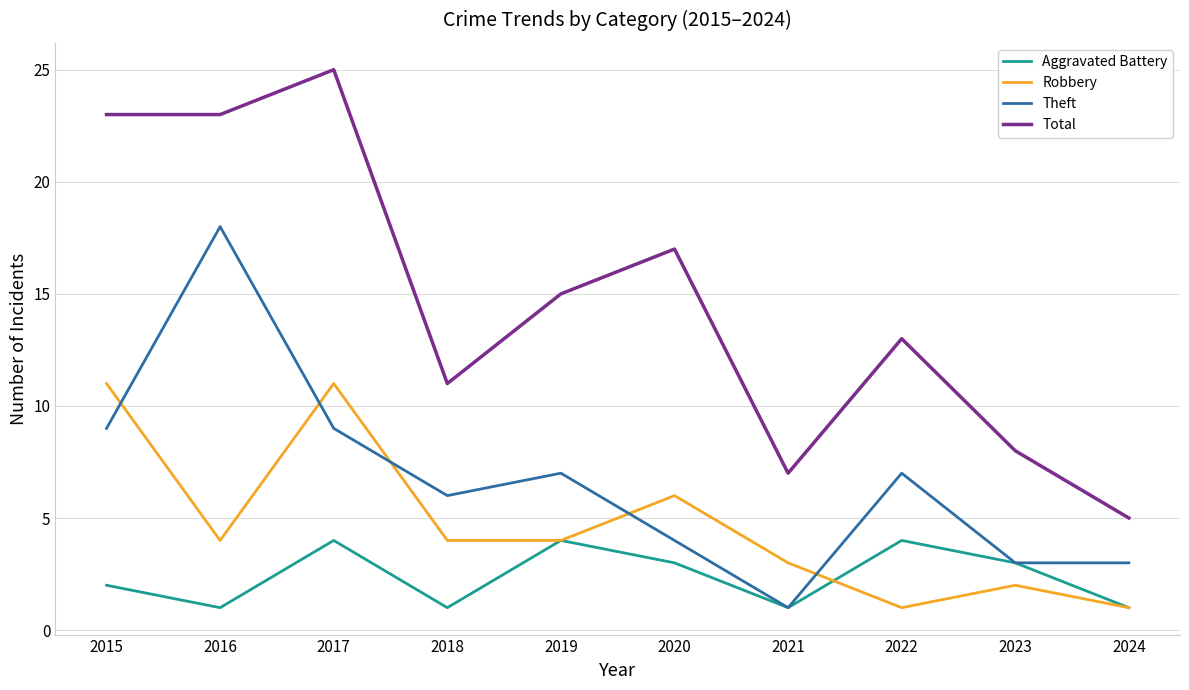

Reading left to right, list all the values displayed in this chart.

Aggravated Battery: 2015=2	2016=1	2017=4	2018=1	2019=4	2020=3	2021=1	2022=4	2023=3	2024=1
Robbery: 2015=11	2016=4	2017=11	2018=4	2019=4	2020=6	2021=3	2022=1	2023=2	2024=1
Theft: 2015=9	2016=18	2017=9	2018=6	2019=7	2020=4	2021=1	2022=7	2023=3	2024=3
Total: 2015=23	2016=23	2017=25	2018=11	2019=15	2020=17	2021=7	2022=13	2023=8	2024=5